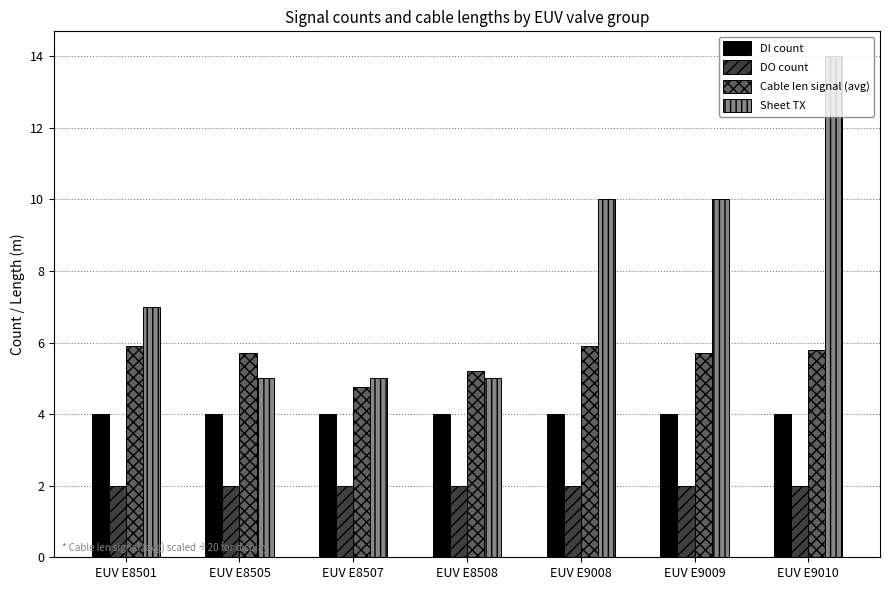

What is the spread (max minus min) of values at EUV E9010?

12.0